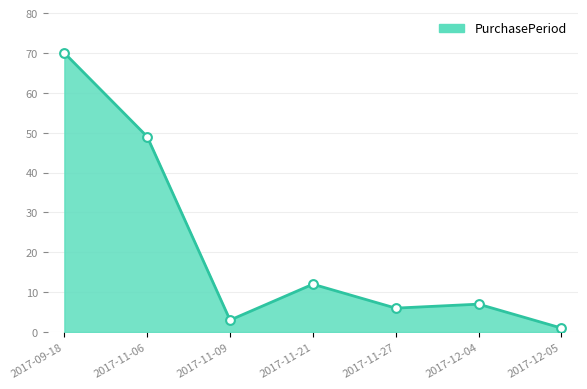

What is the change in value from 2017-09-18 to 2017-12-05?

-69